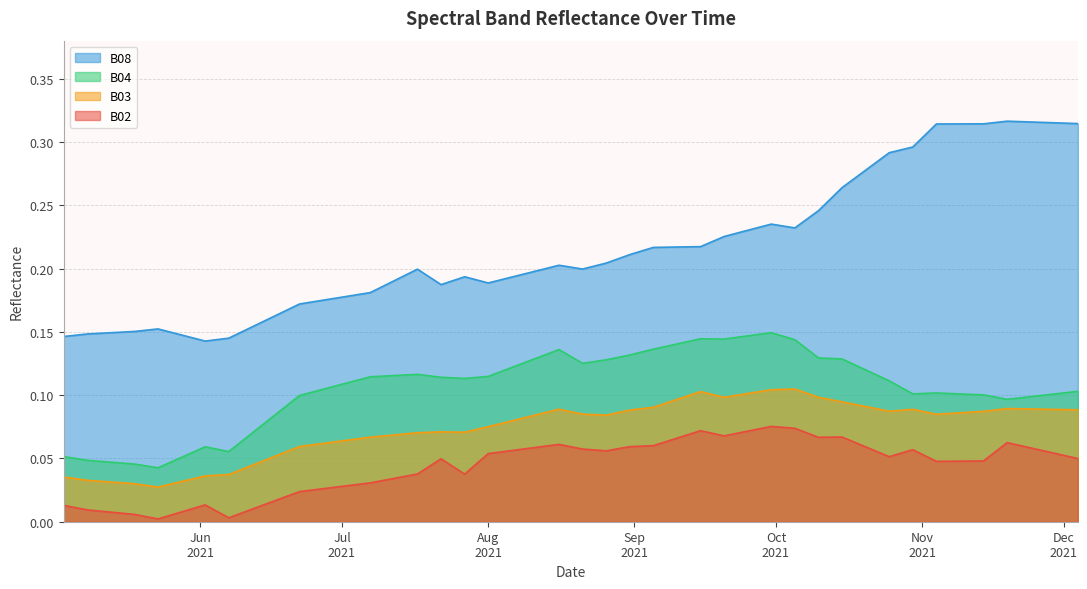

True or false: B08 and B04 cross at least once.

False